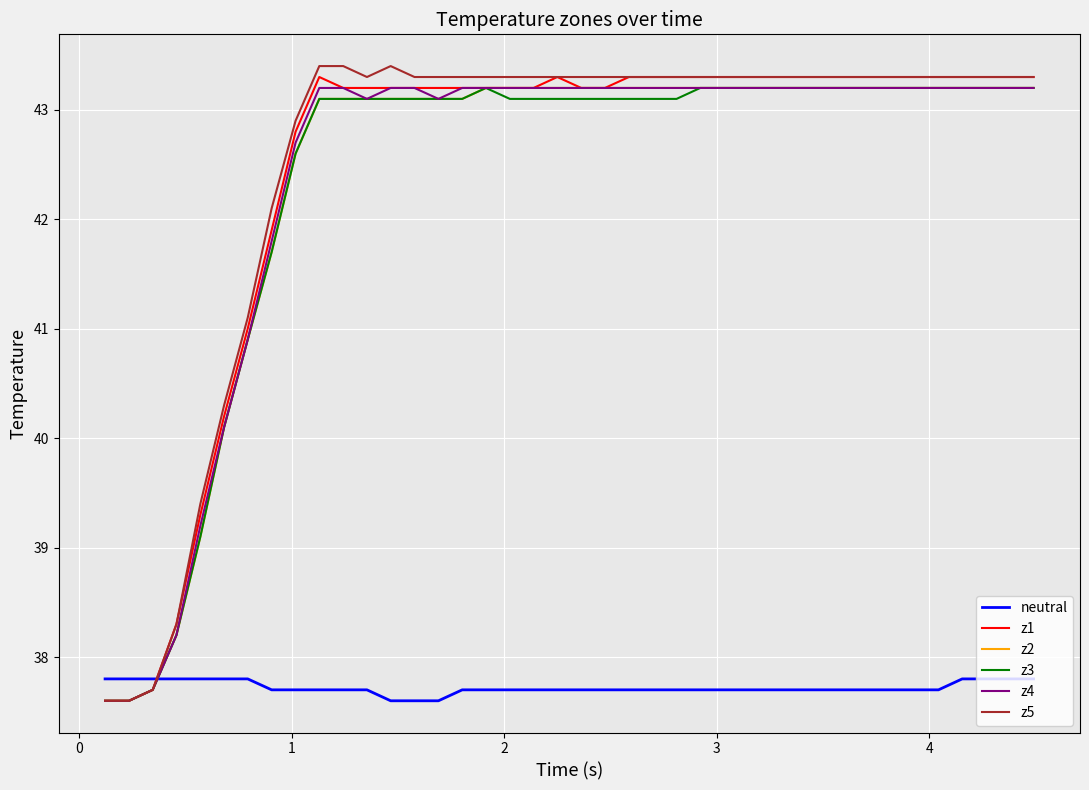

What is the lowest value of the z4 series?

37.6